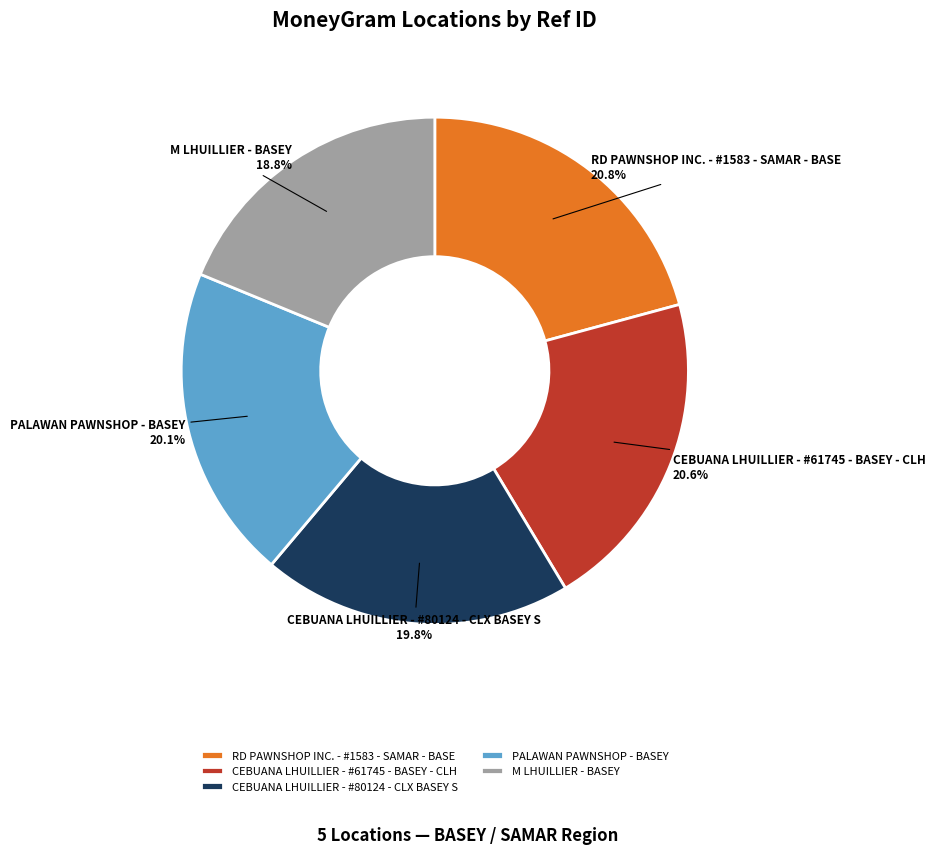

How many slices are in this pie chart?

5